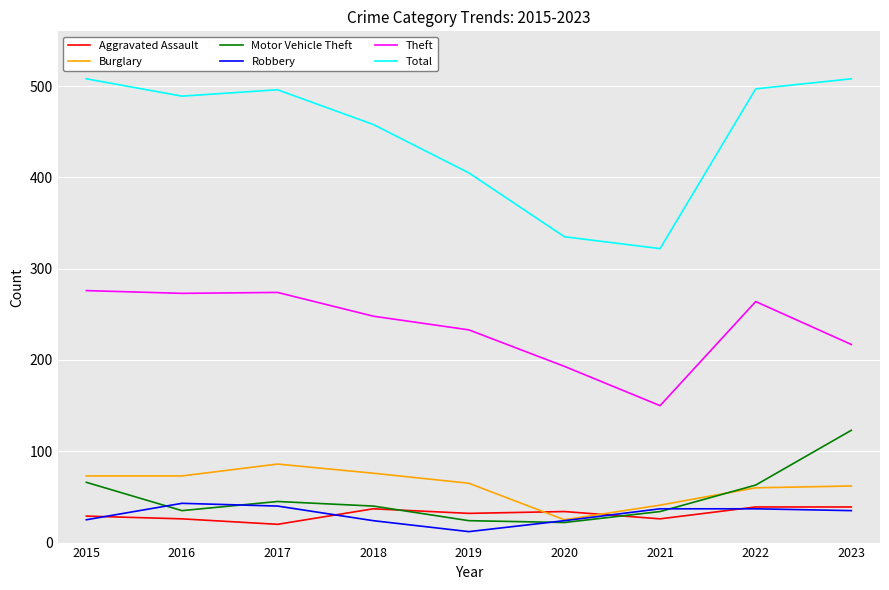

In Aggravated Assault, how many points are lower than both neighbors (excluding endpoints)?

3